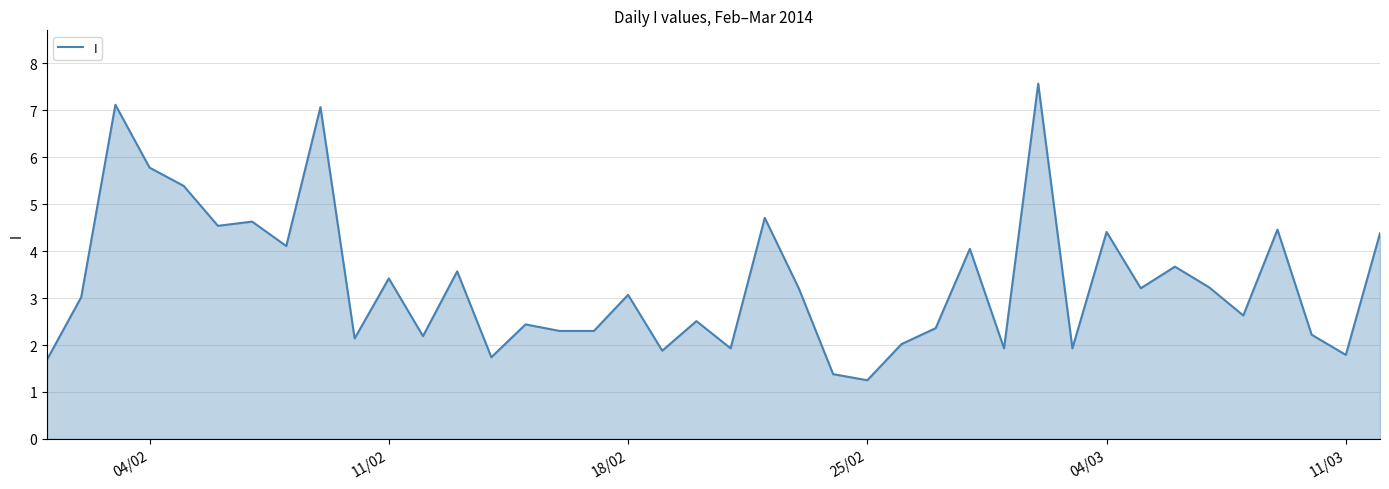

What is the maximum value shown in the chart?

7.6